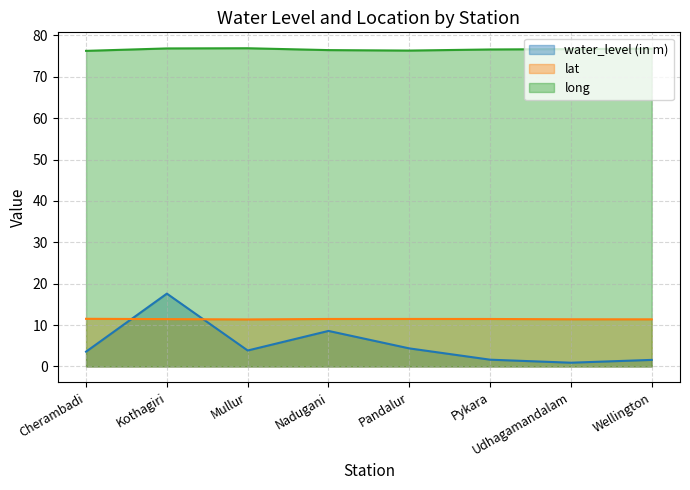

The value of water_level (in m) at Udhagamandalam is 0.9. True or false?

True